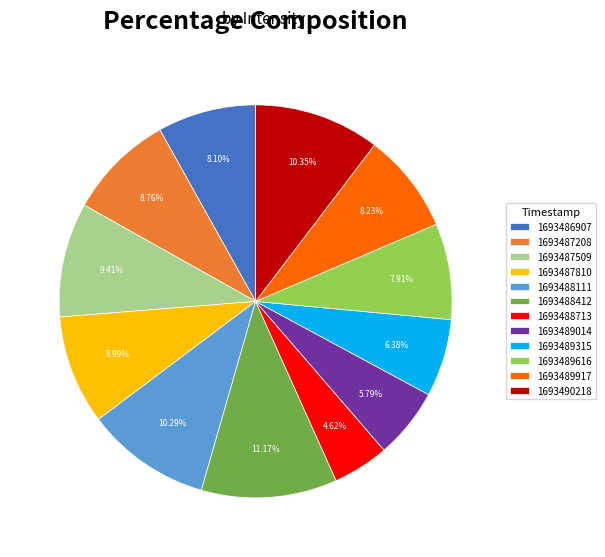

Does 1693489014 represent more than half of the total?

No